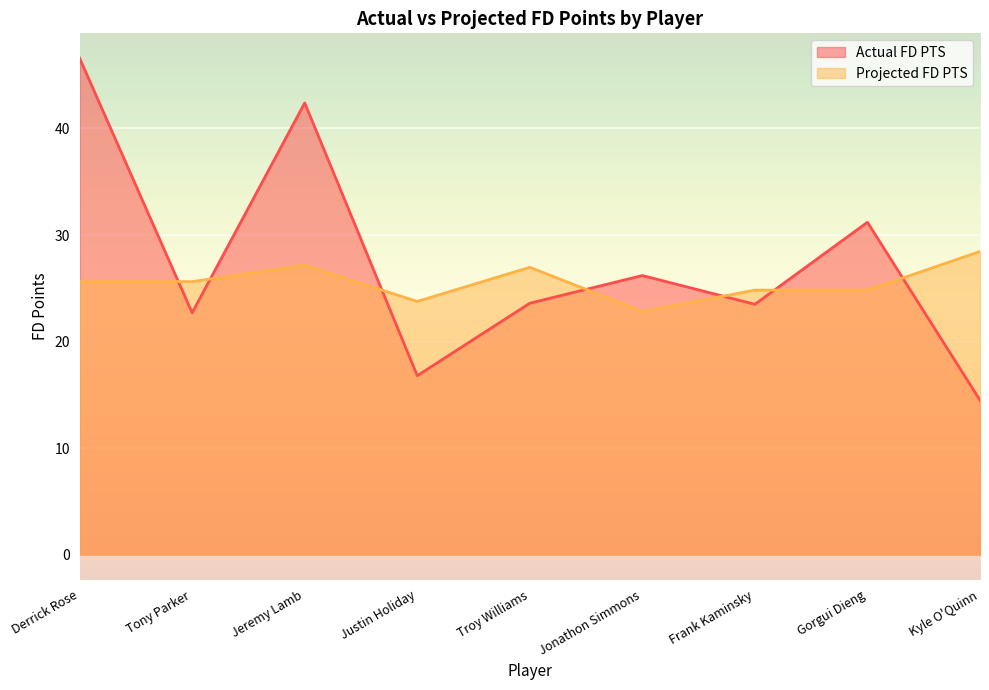

Reading left to right, list all the values displayed in this chart.

Actual FD PTS: 46.6	22.7	42.4	16.8	23.6	26.2	23.5	31.2	14.5
Projected FD PTS: 25.6	25.6	27.2	23.8	27.0	22.8	24.8	24.8	28.5